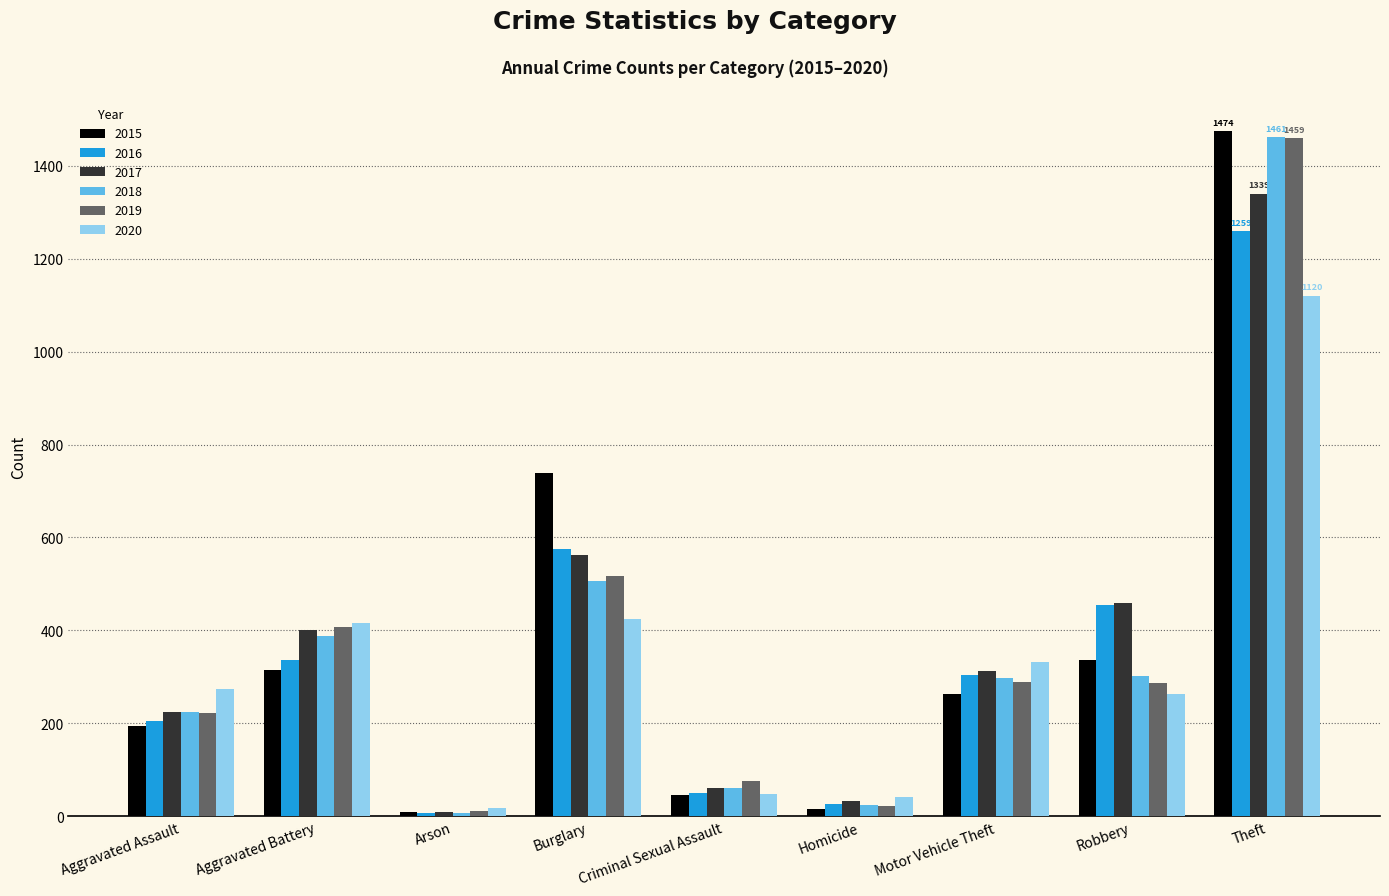

What is the lowest value of the 2020 series?

17